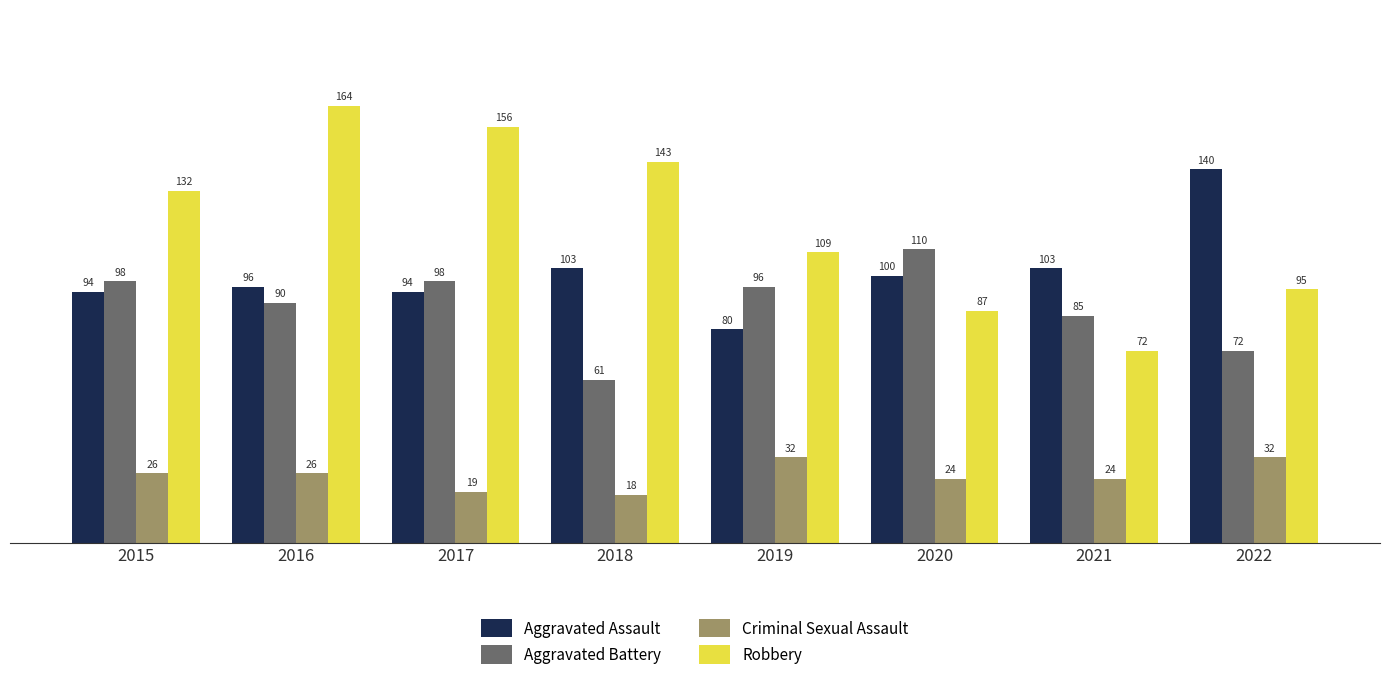

How many Criminal Sexual Assault values are between 24 and 32?

6